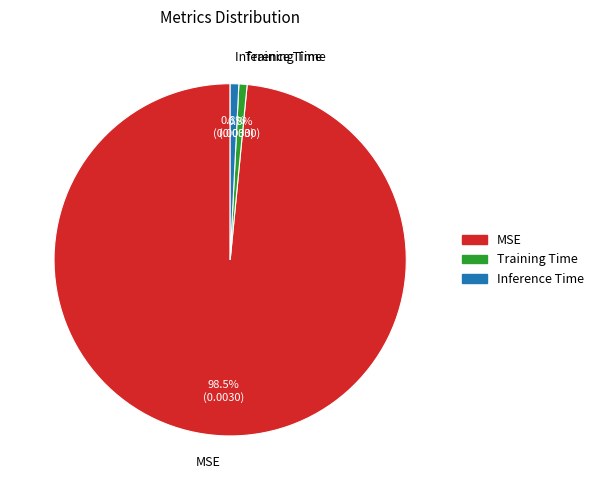

How much of the chart is everything except Training Time?

99.2%